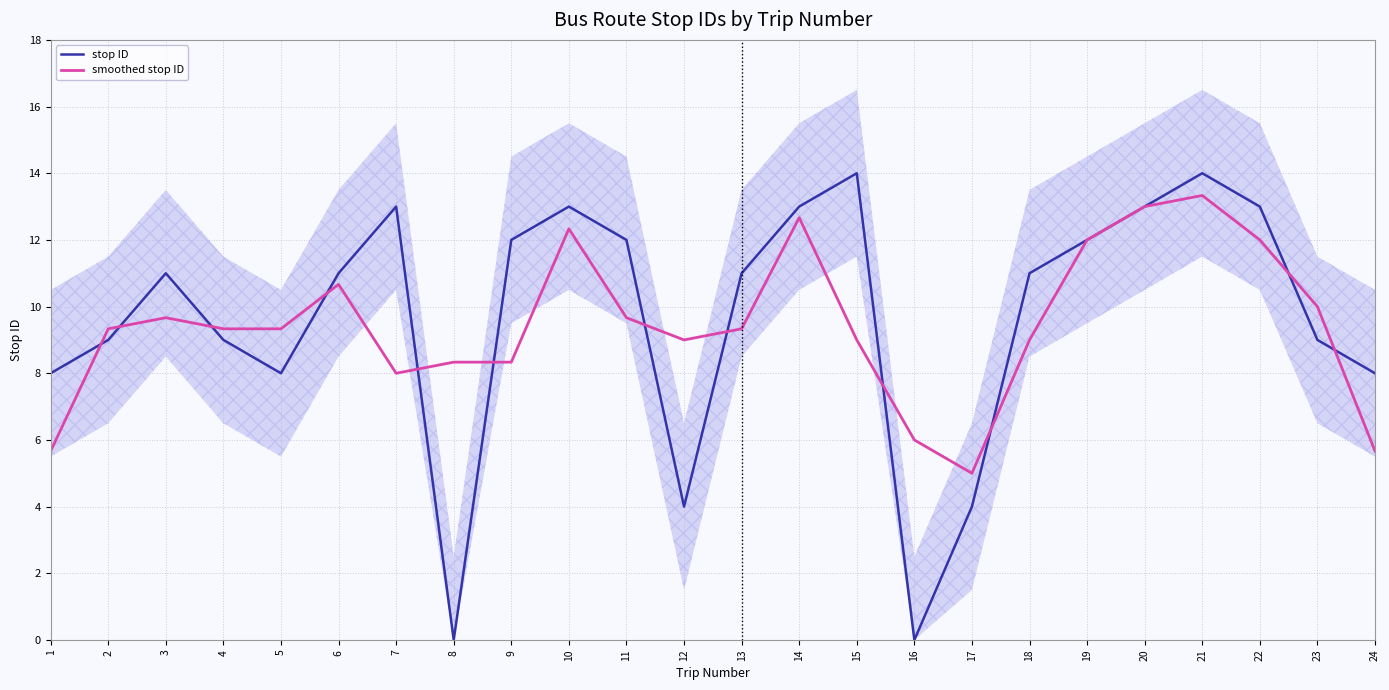

What is the sum of all stop ID values?

232.0